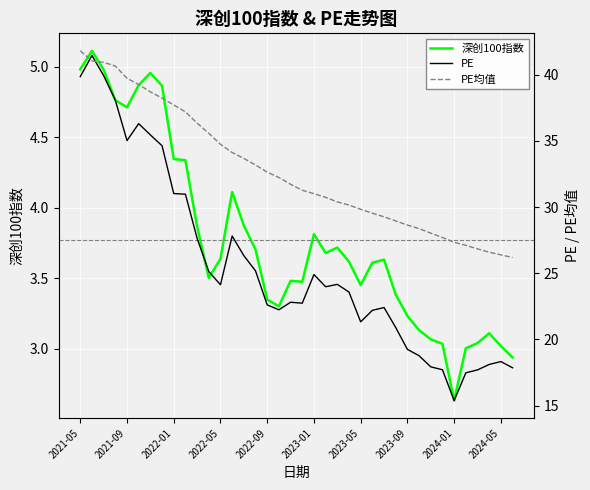

At which label does 深创100指数 reach its minimum?

2024-01